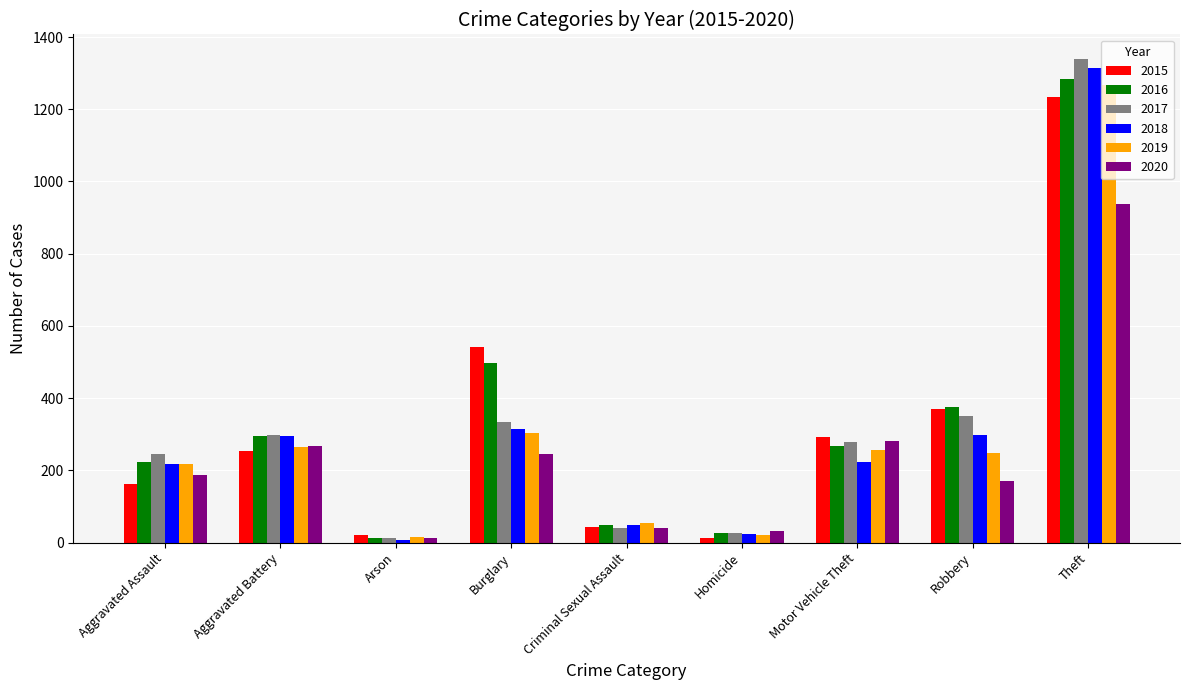

Which series has the largest range (max minus min)?

2017